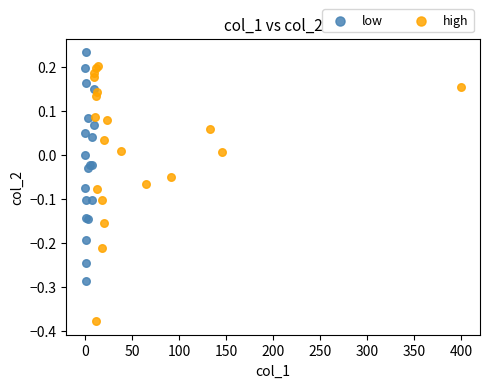

What are all the series names shown in the legend?

low, high